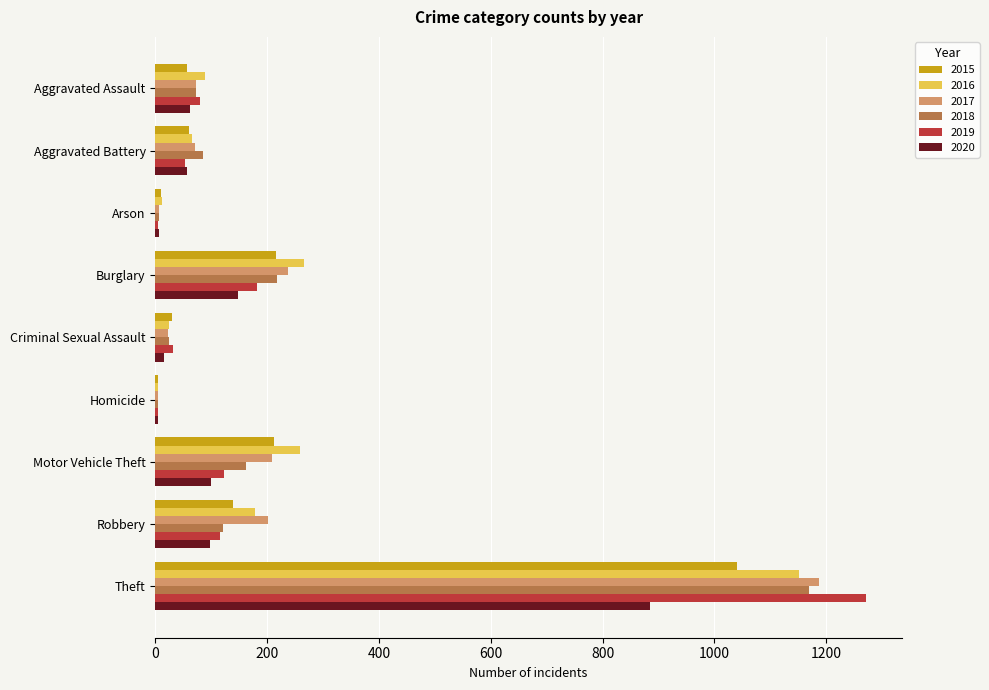

What is the sum of the 2019 values at Aggravated Battery and Aggravated Assault?

133